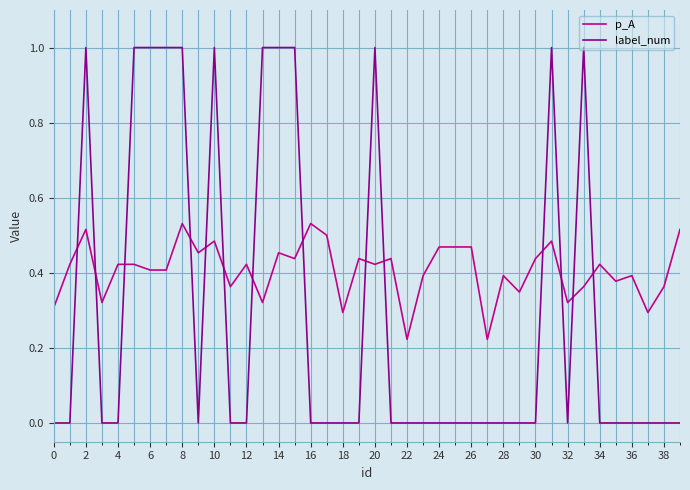

List the series in order of their peak value, highest first.

label_num, p_A